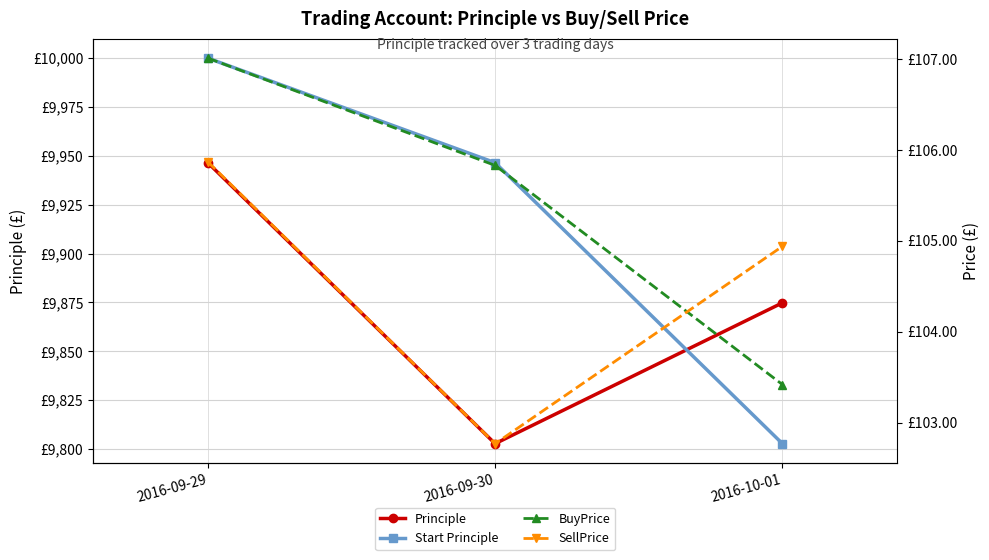

Reading right to left, list all the values displayed in this chart.

Principle: 9874.8	9802.8	9946.5
Start Principle: 9802.8	9946.5	10000.0
BuyPrice: 103.4	105.8	107.0
SellPrice: 104.9	102.8	105.9